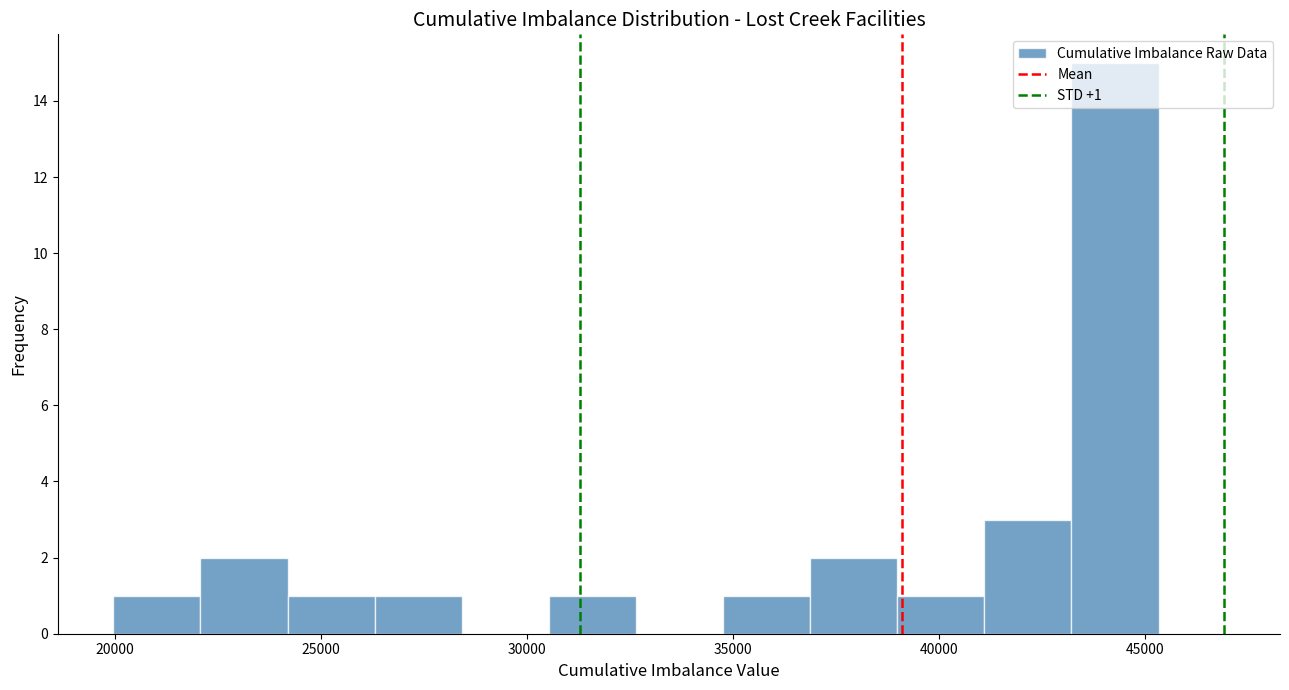

Which range on the x-axis has the tallest bar?

43000 to 45500